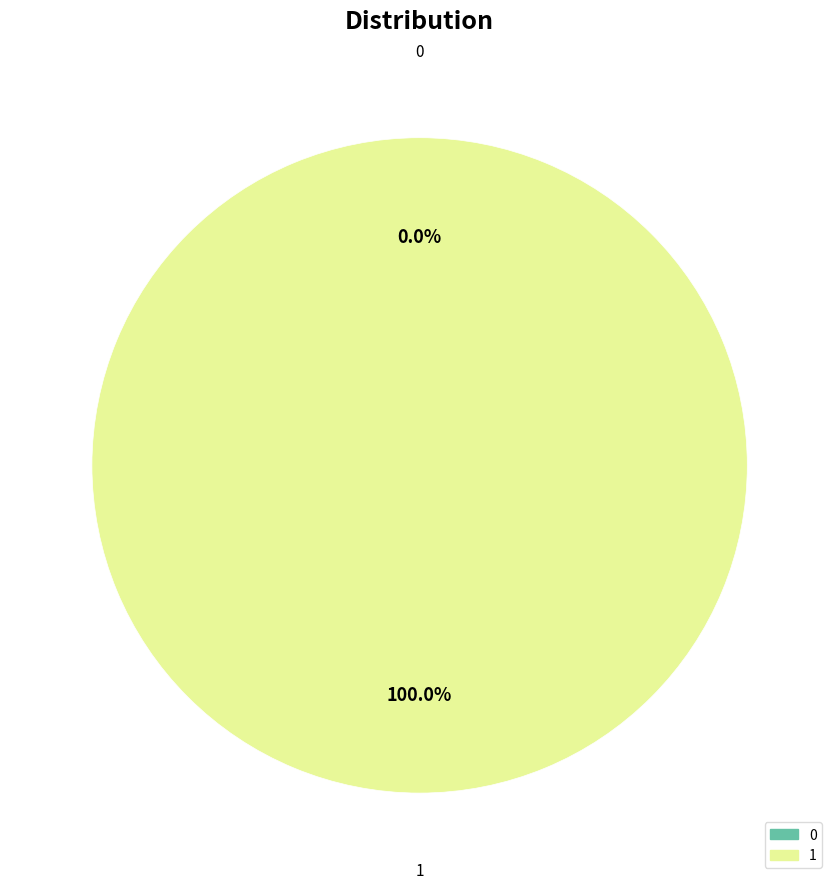

Count the number of slices in the pie.

2